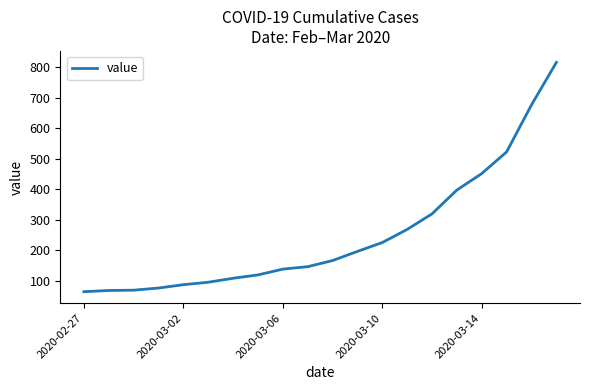

True or false: there are more than 1 points higher than both neighbors.

False